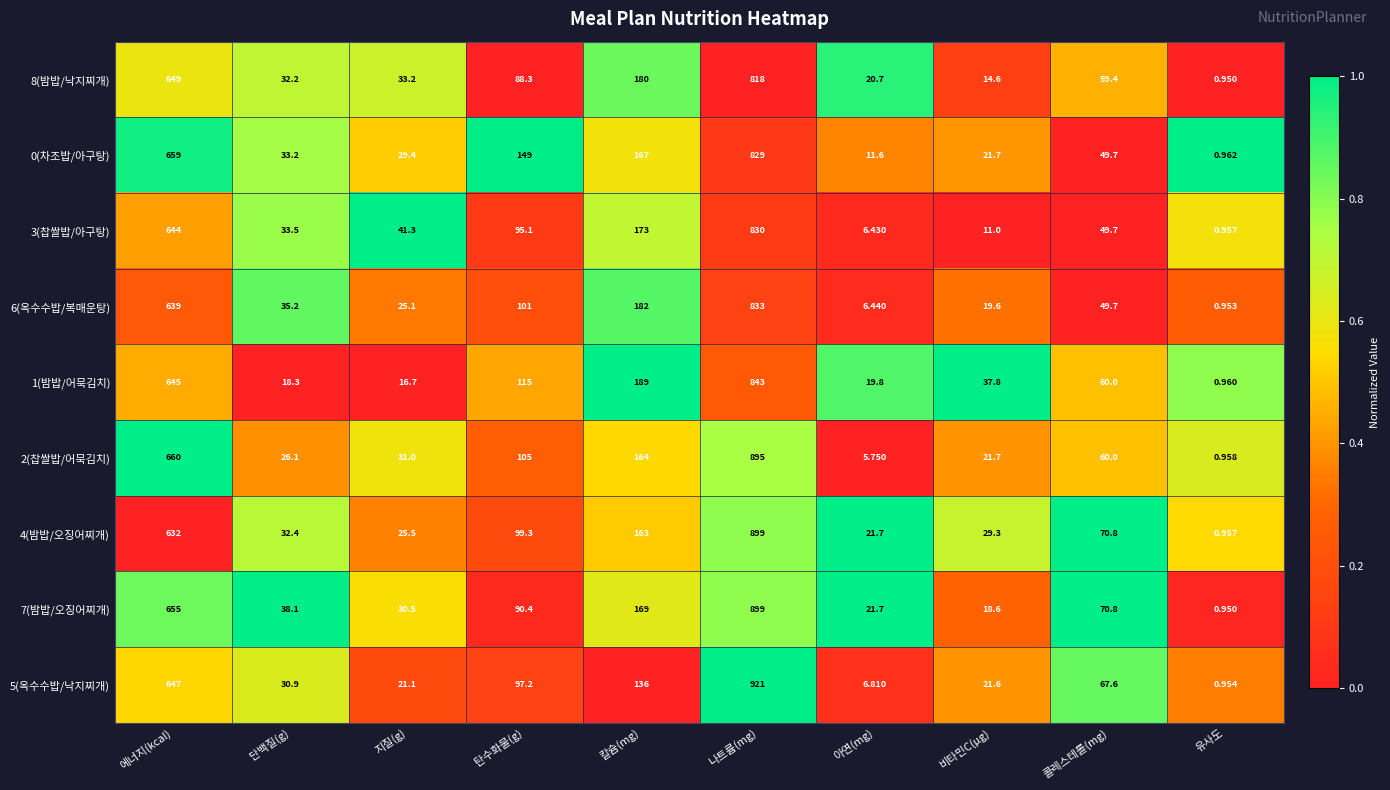

How many categories are shown in the chart?

10